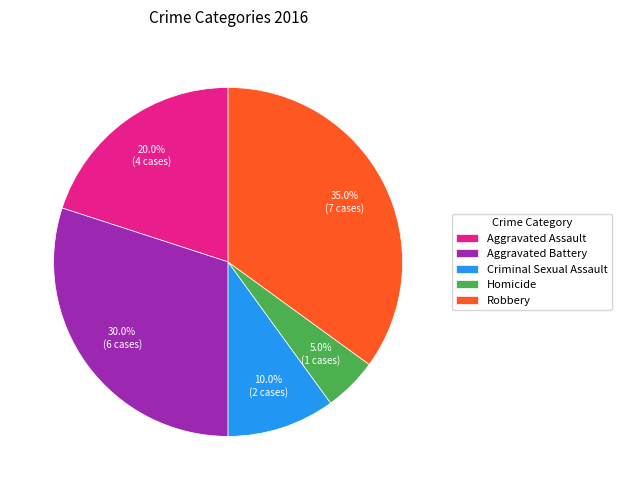

How many slices are in this pie chart?

5